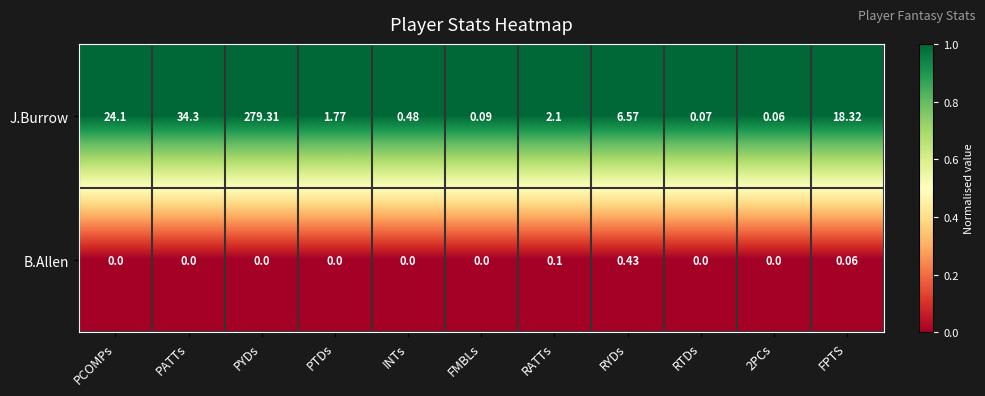

List the series in order of their peak value, highest first.

J.Burrow, B.Allen